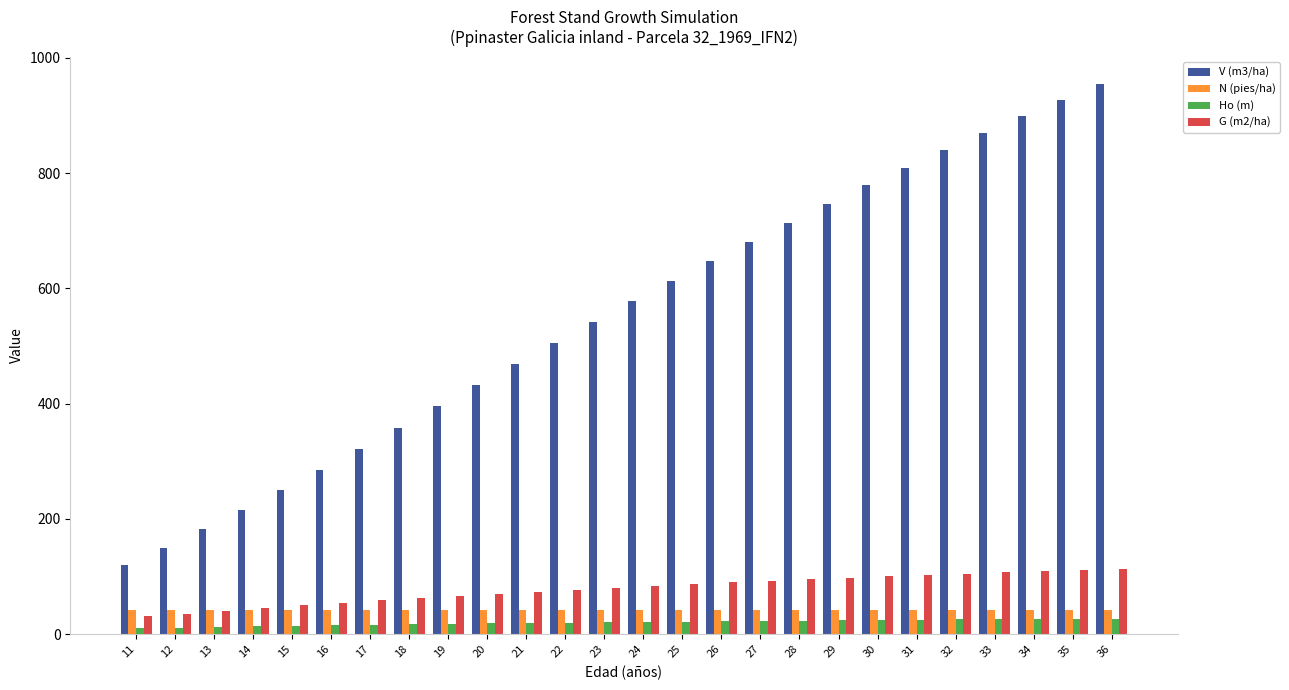

What value does the G (m2/ha) series have at 35?

111.4